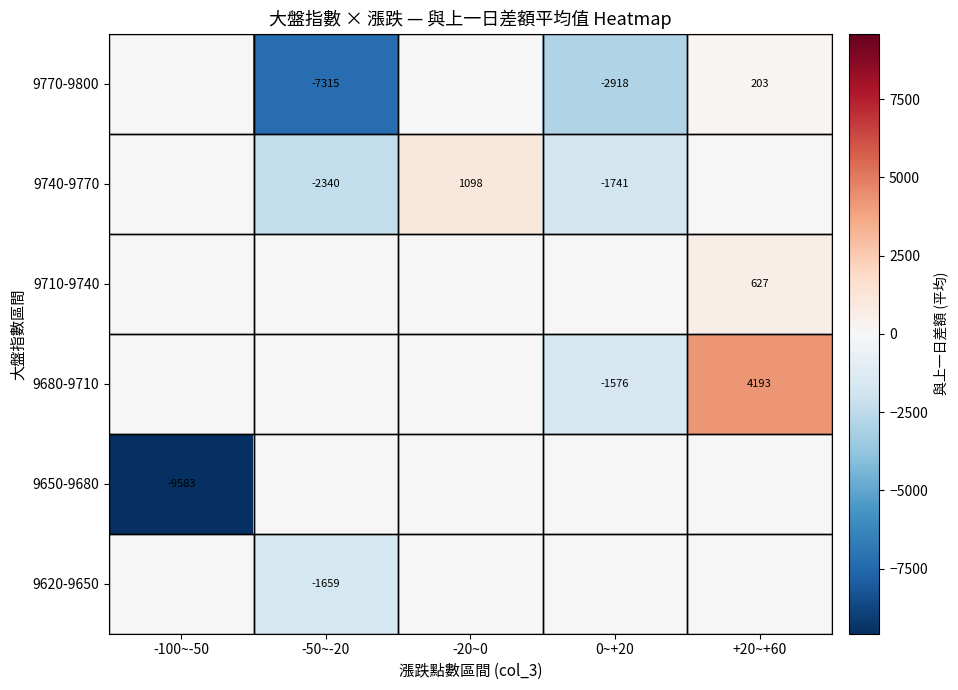

The 9770-9800 series shows -2918 at 0~+20. True or false?

True